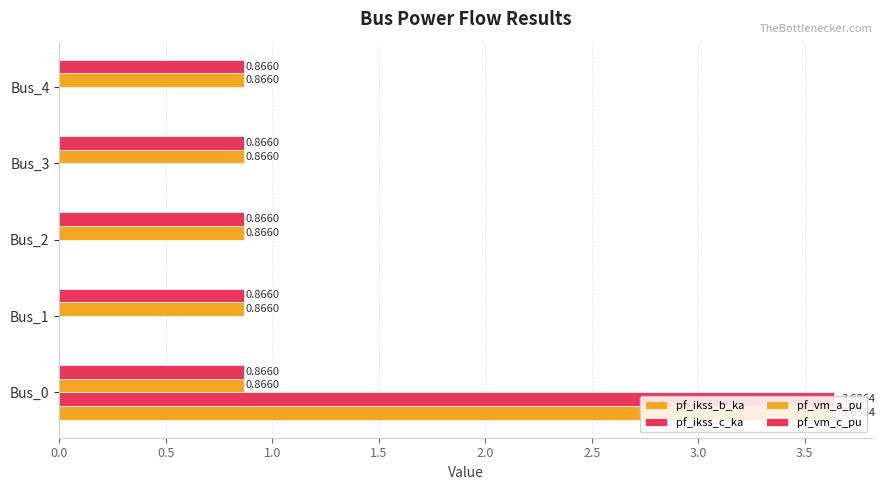

Count the number of data series in this chart.

4